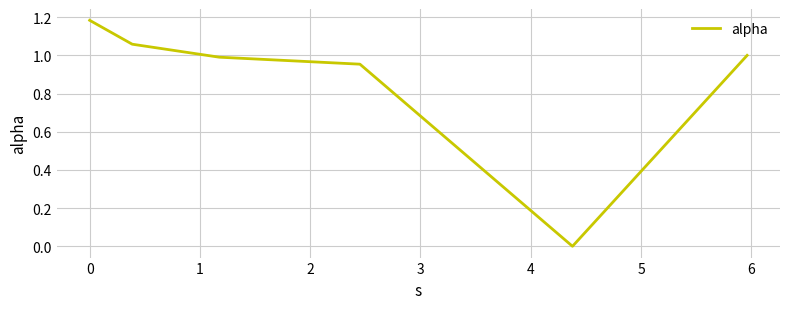

What is the sum of all values?

5.2